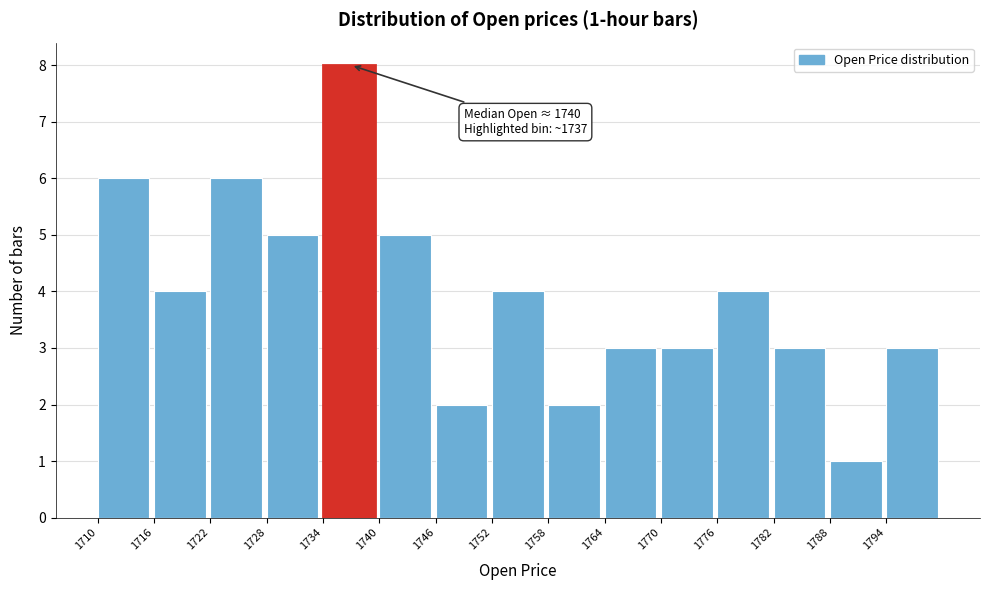

Which range on the x-axis has the tallest bar?

1734 to 1740